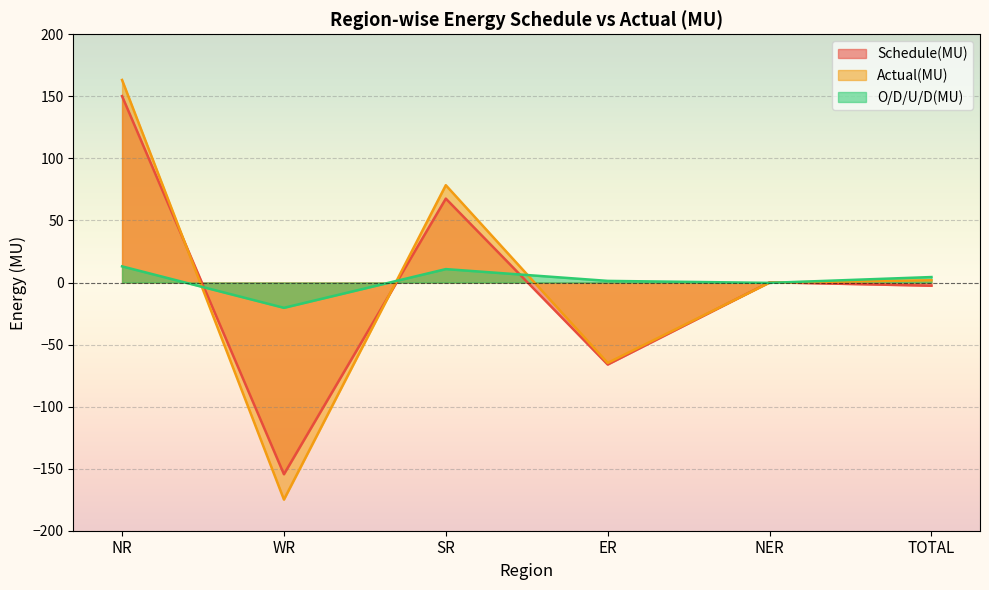

How many data points does each series have?

6